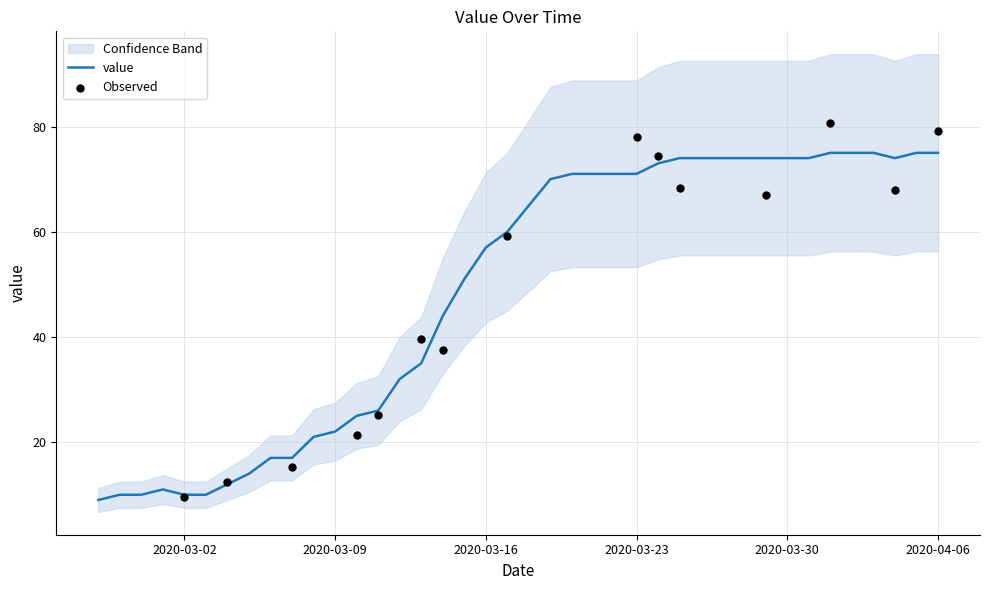

What is the change in value from 2020-03-19 to 2020-04-03?

+5